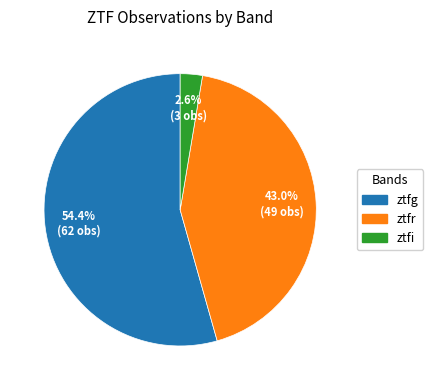

What is the total percentage of ztfi and ztfr?

45.6%